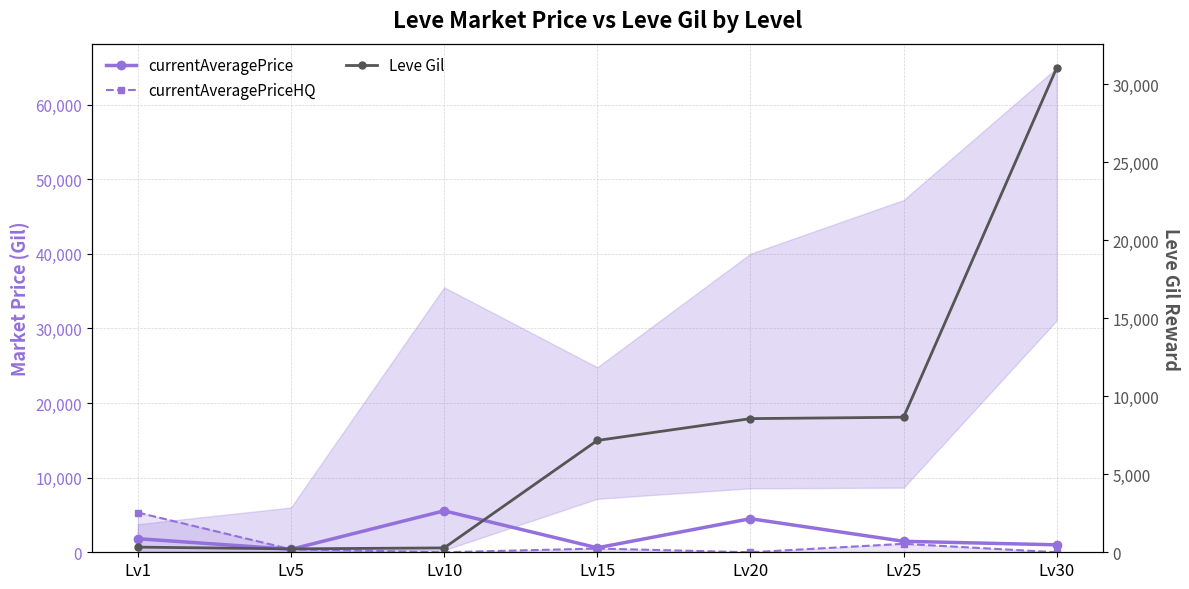

Where is currentAveragePrice nearest to the value 2977?

Lv1